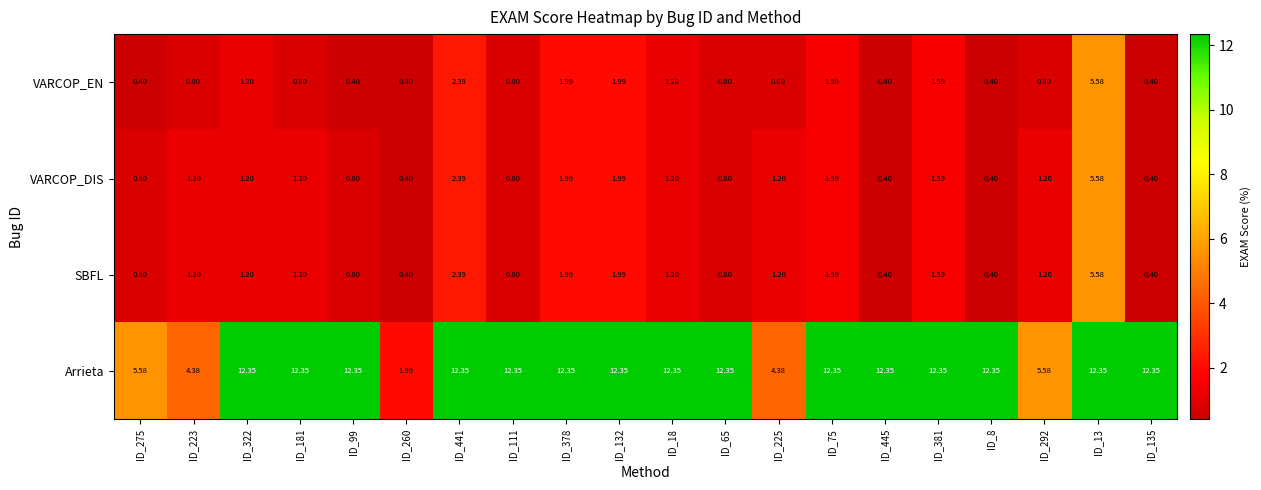

Is the value of SBFL at ID_292 greater than the value of Arrieta at ID_13?

No